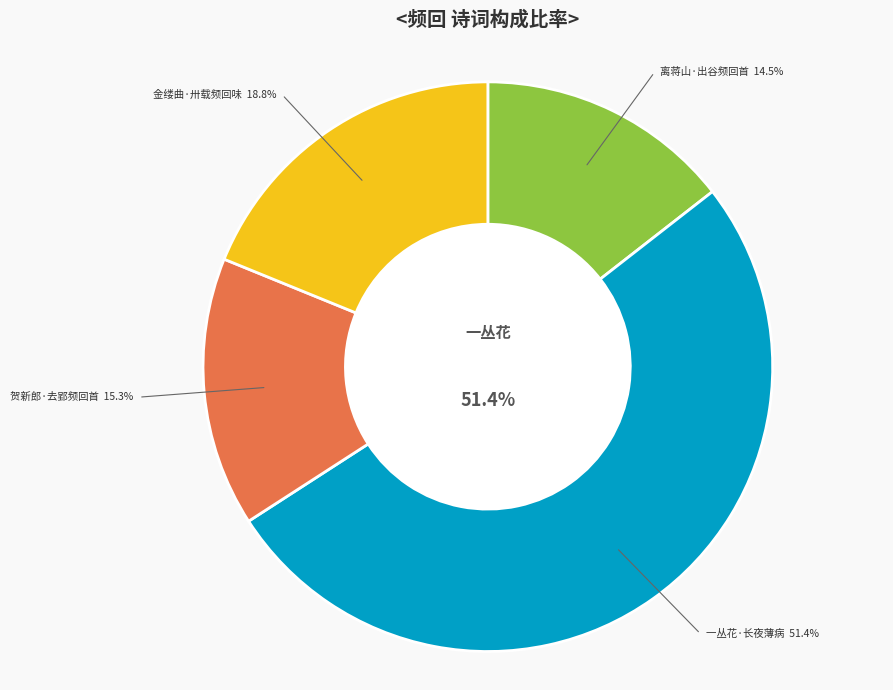

To the nearest percent, what is the average slice percentage?

25%